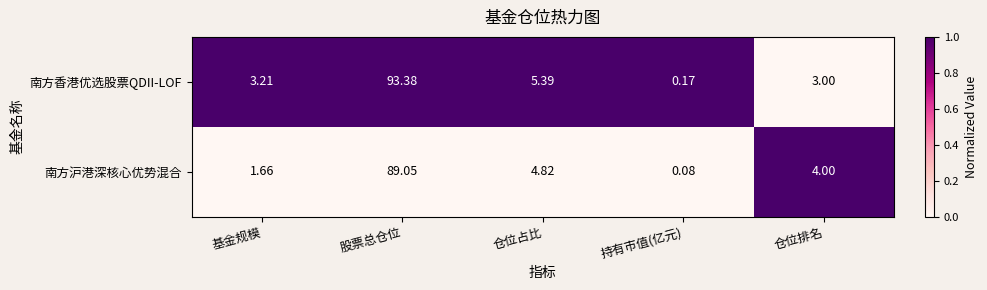

Which series has the largest total across all categories?

南方香港优选股票QDII-LOF